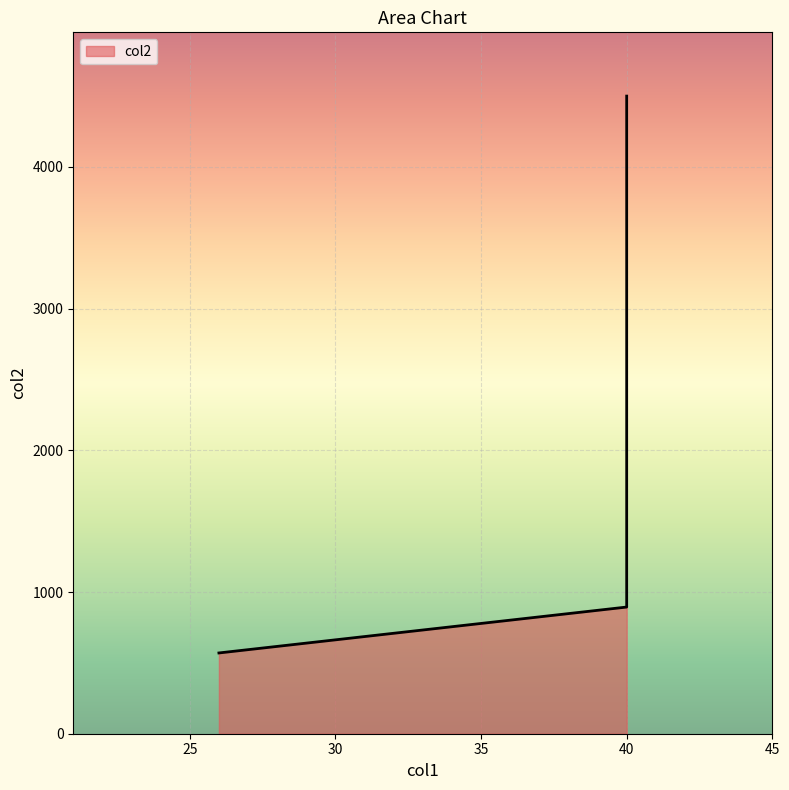

What is the difference between the values at Vatslava Havela Boulevard and boulevard Carnot?

3606